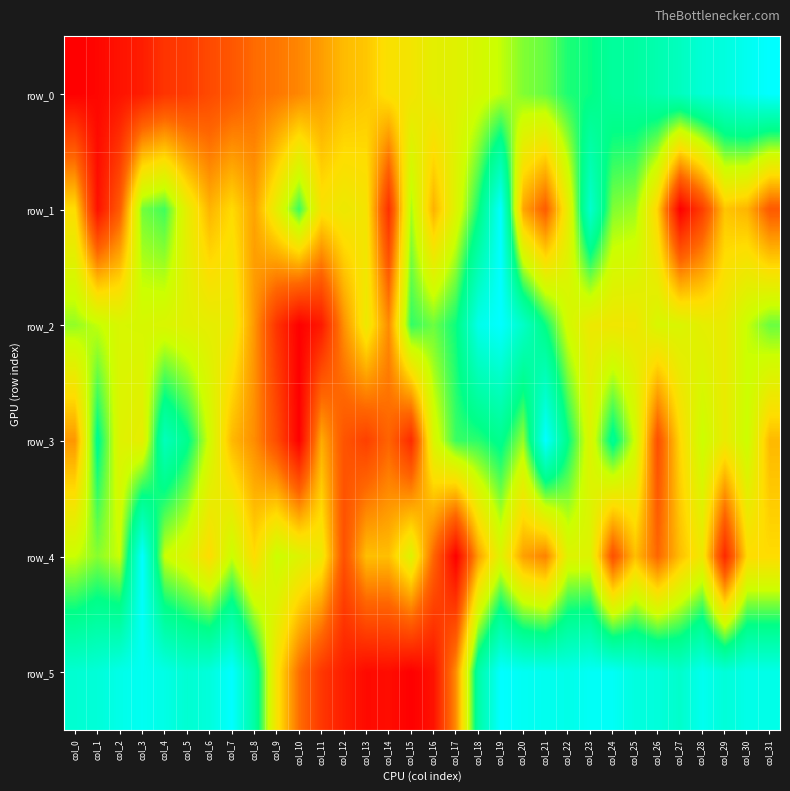

What is the average value of the row_0 series?

0.5